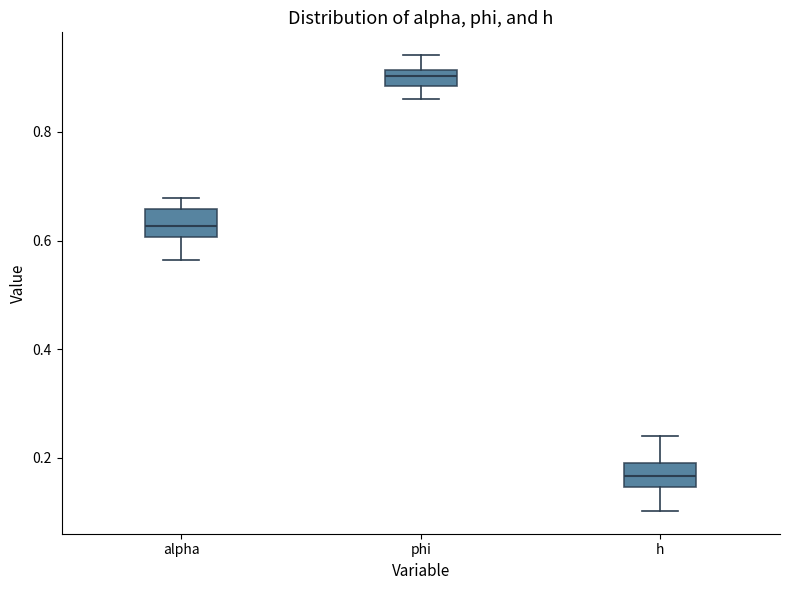

Where is the upper edge of the box for phi on the y-axis? The values are not printed on the chart, so give them approximately, as read against the axis.

0.92